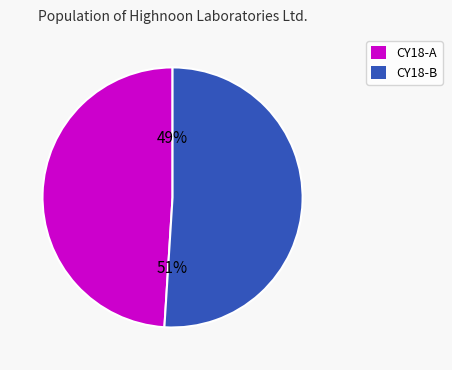

Is there a majority slice in this chart?

Yes